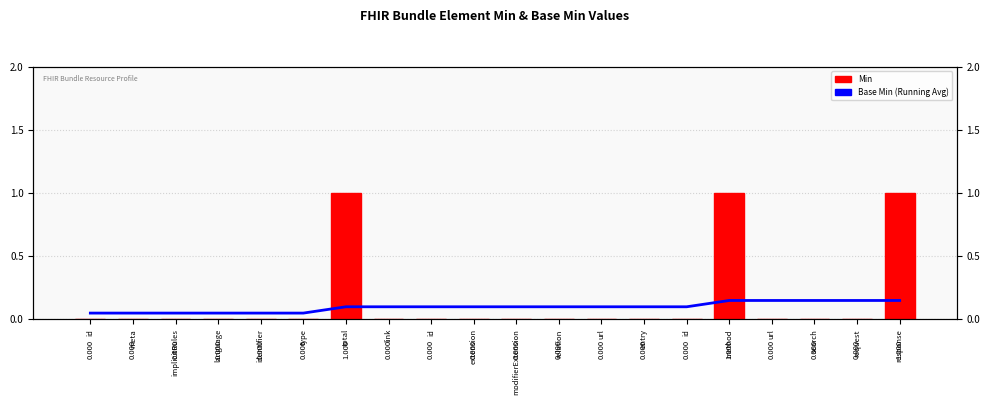

What is the maximum value for Base Min (Running Avg)?

0.1